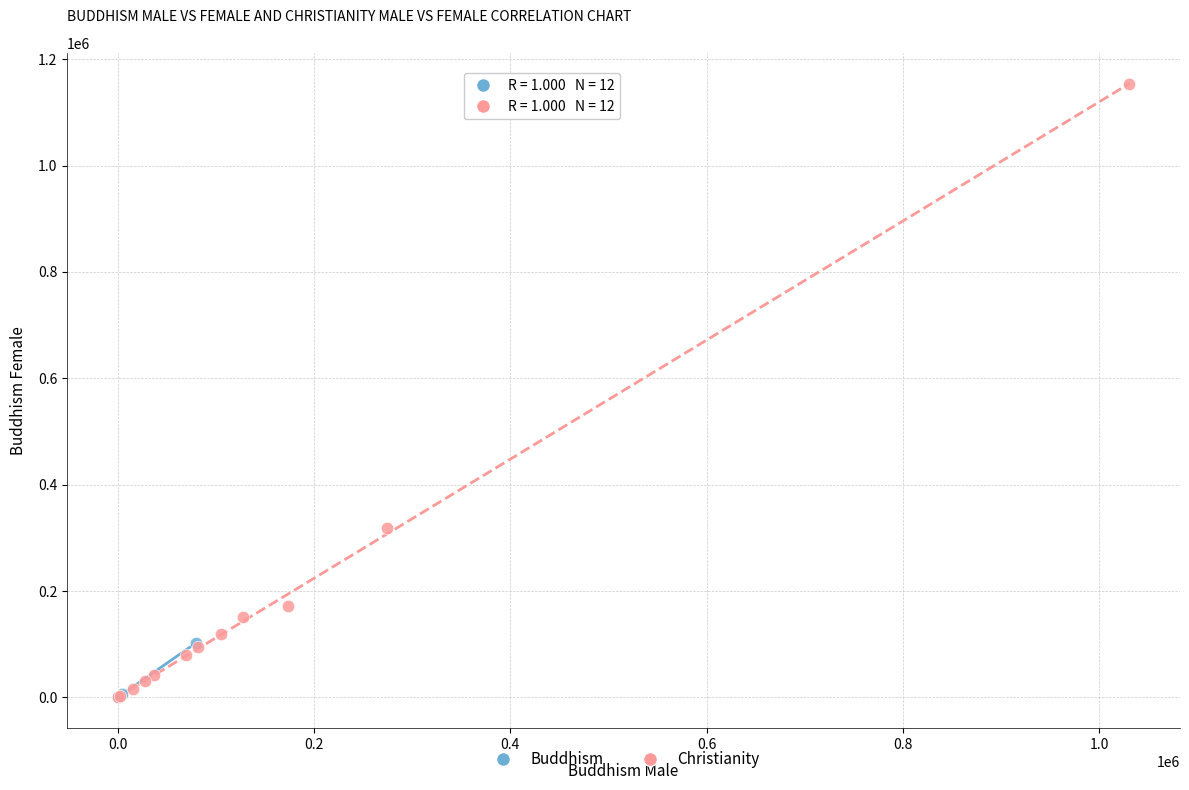

Which series contains the highest Y value?

Christianity